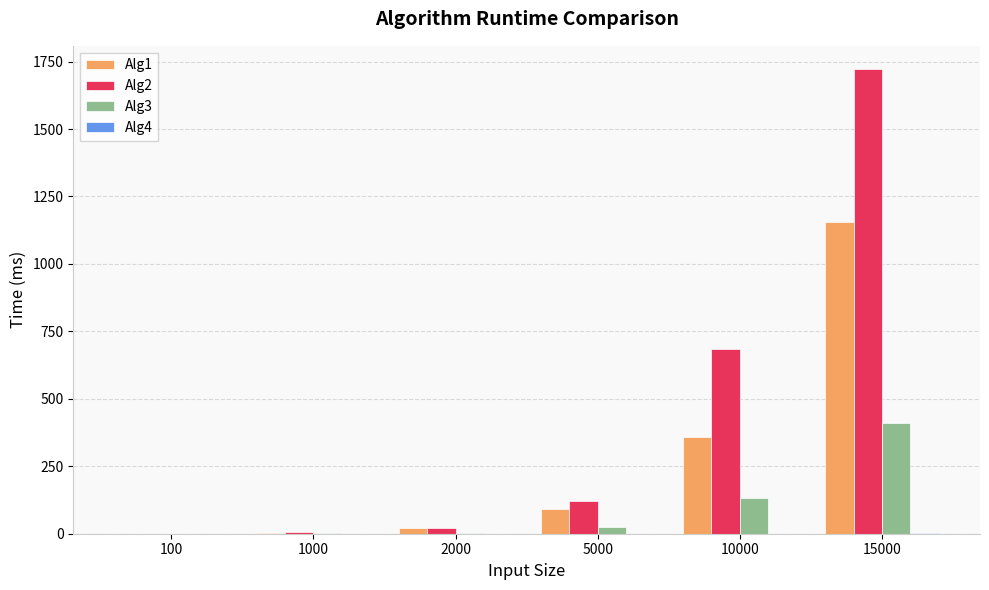

The Alg3 series shows 98.1 at 15000. True or false?

False